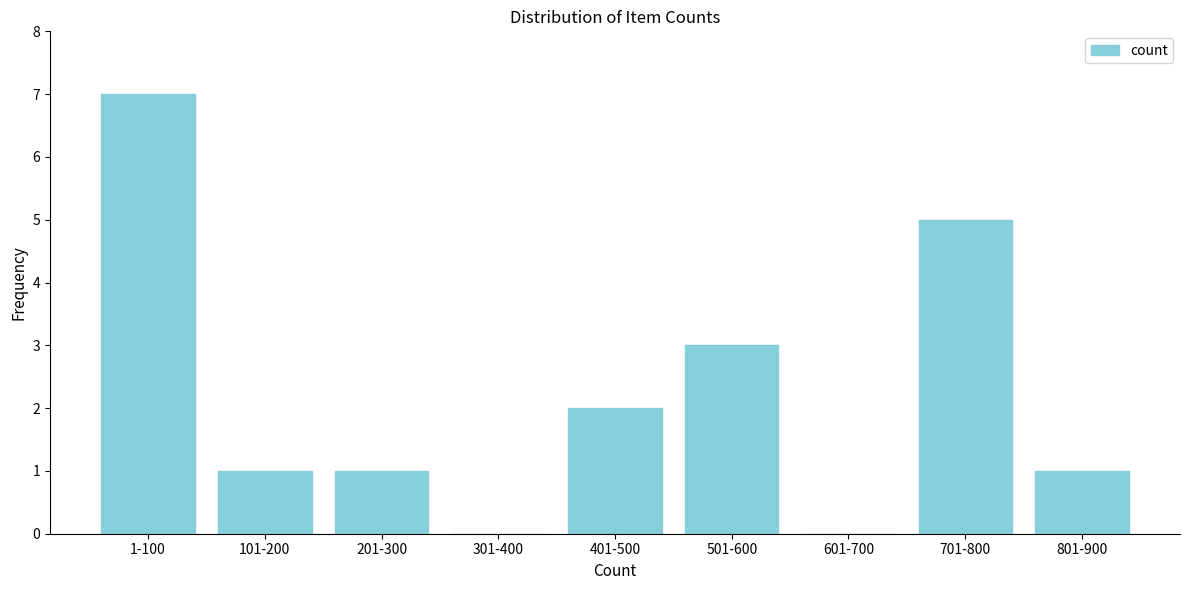

Reading right to left, transcribe all the data shown in this chart.

801-900=1	701-800=5	601-700=0	501-600=3	401-500=2	301-400=0	201-300=1	101-200=1	1-100=7